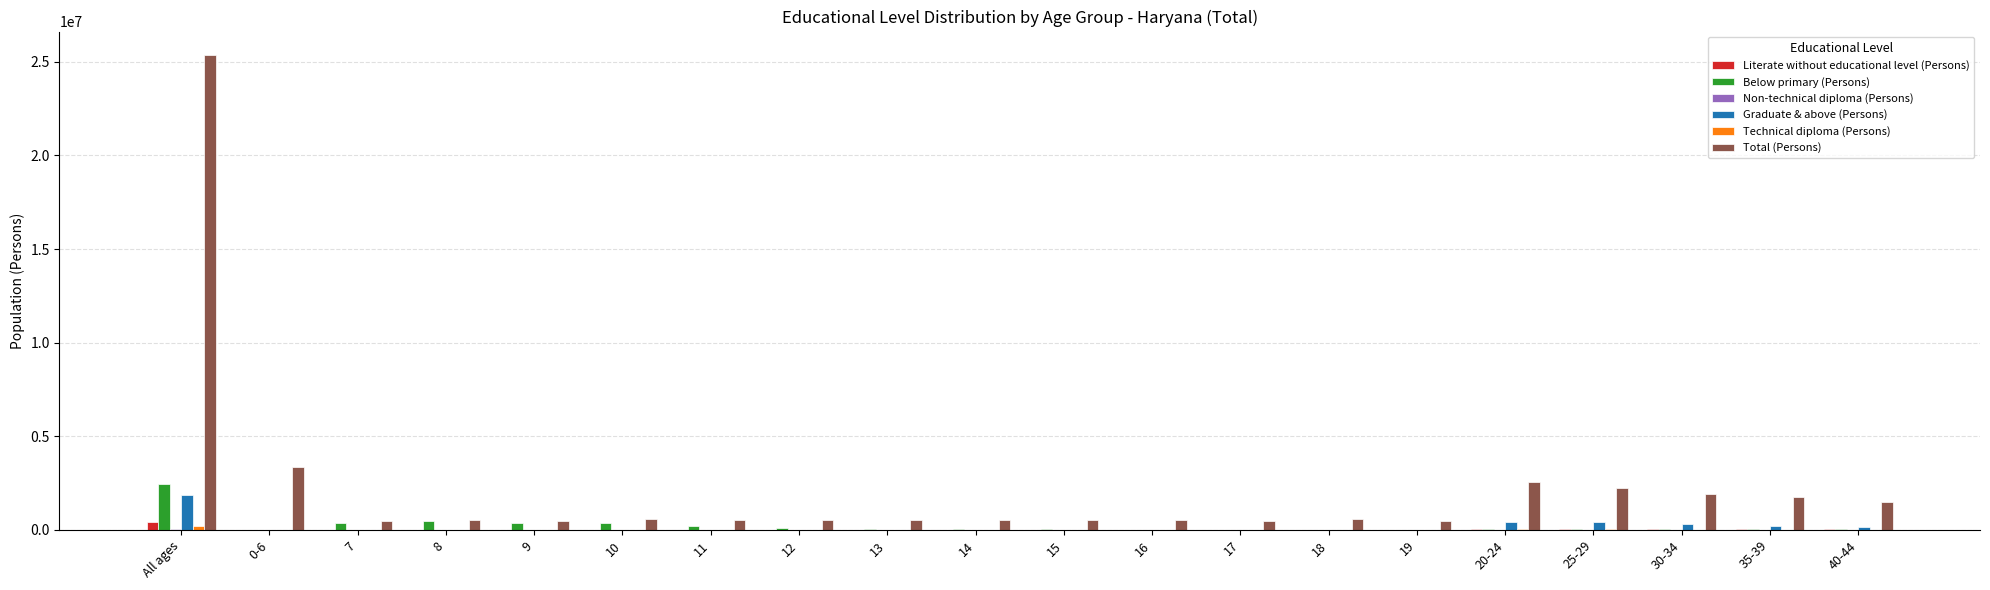

The value of Total (Persons) at 30-34 is 883799. True or false?

False